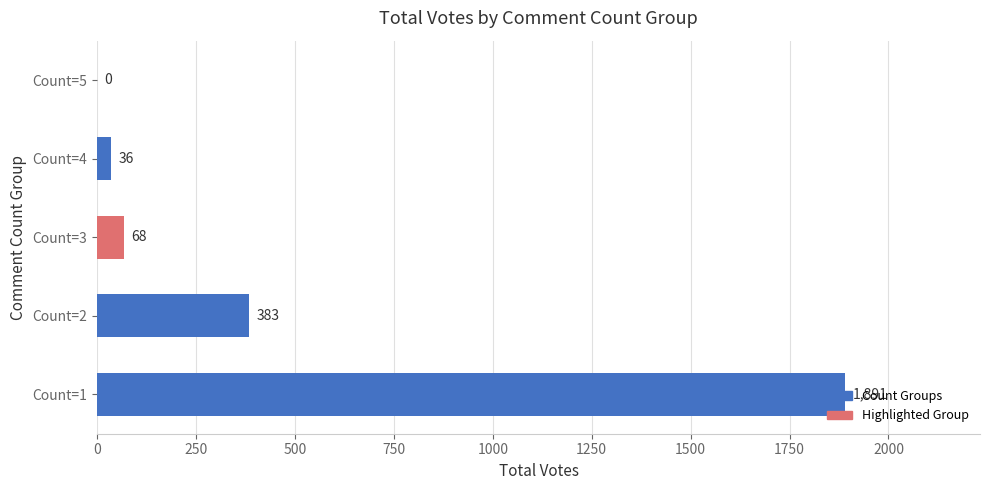

Count the number of data series in this chart.

1